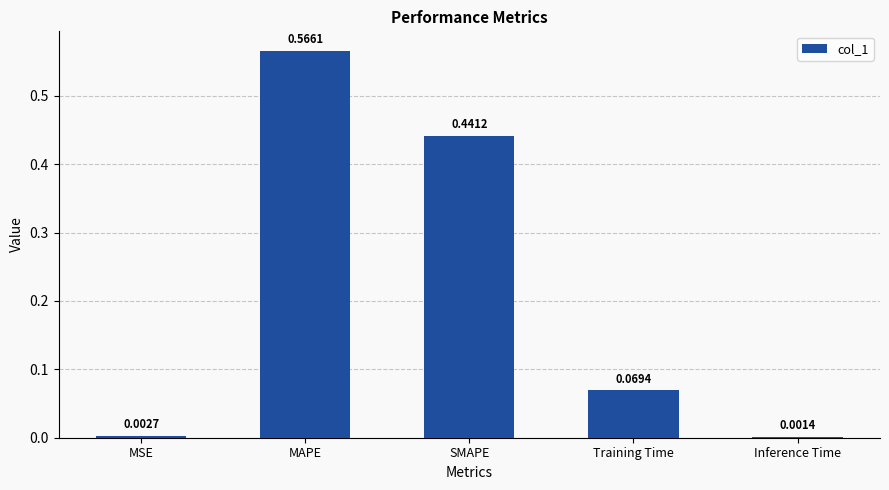

Where is the data nearest to the value 0?

Inference Time